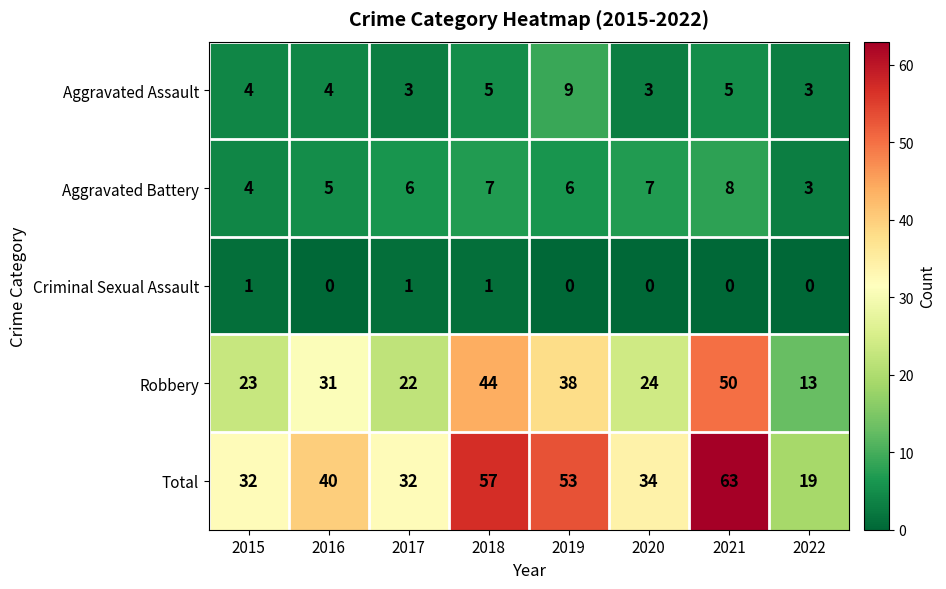

Which series has the widest spread of values?

Total